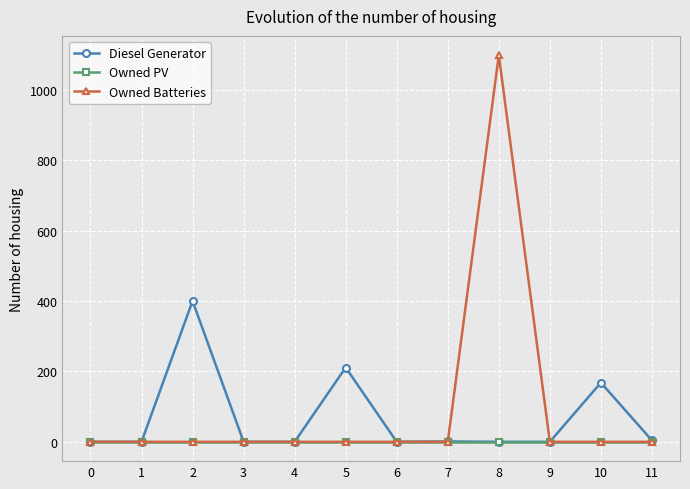

What is the average value of the Owned Batteries series?

92